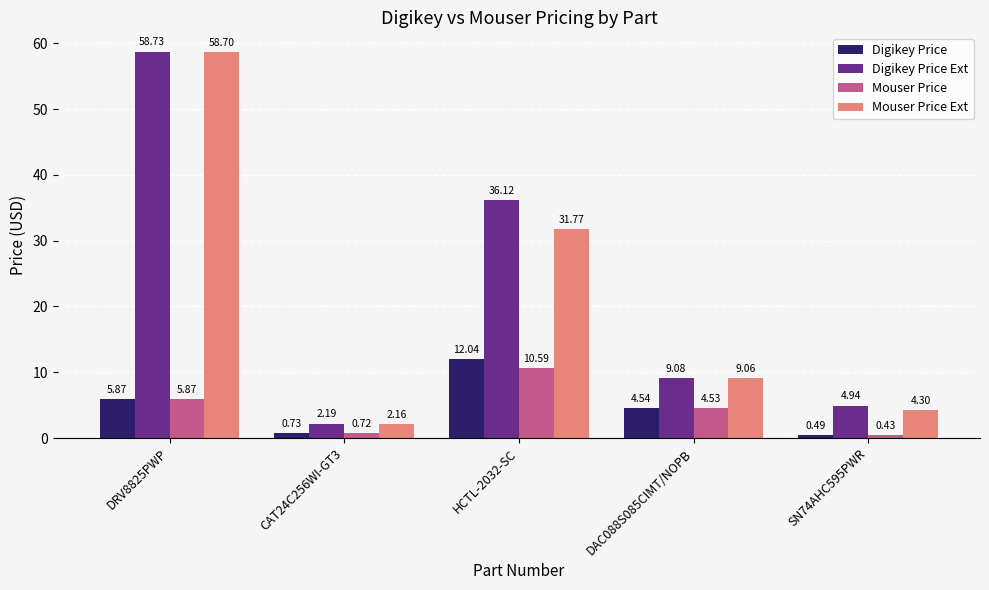

What are all the series names shown in the legend?

Digikey Price, Digikey Price Ext, Mouser Price, Mouser Price Ext